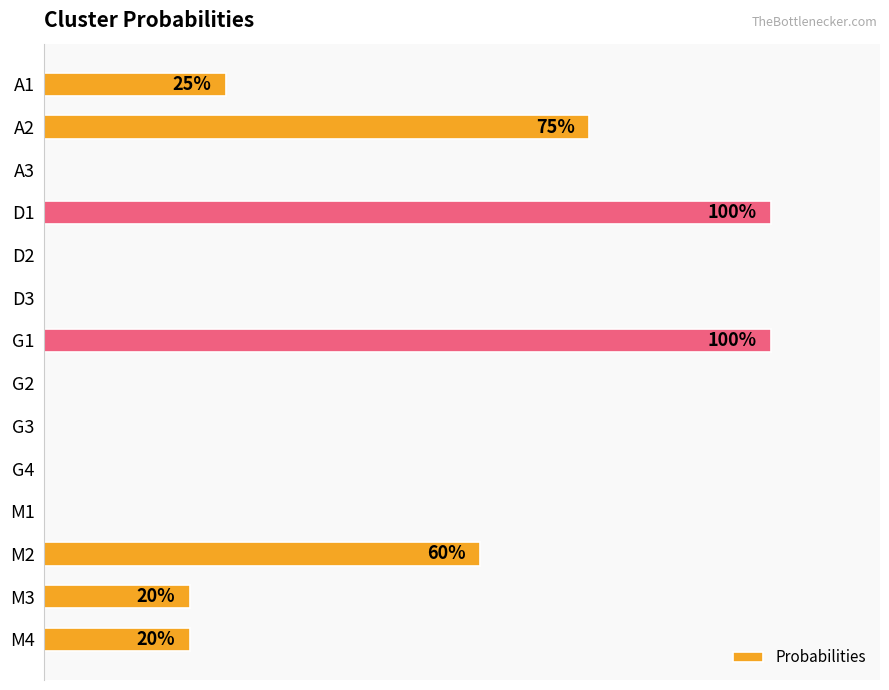

List the labels in order of value, smallest first.

A3, D2, D3, G2, G3, G4, M1, M3, M4, A1, M2, A2, D1, G1